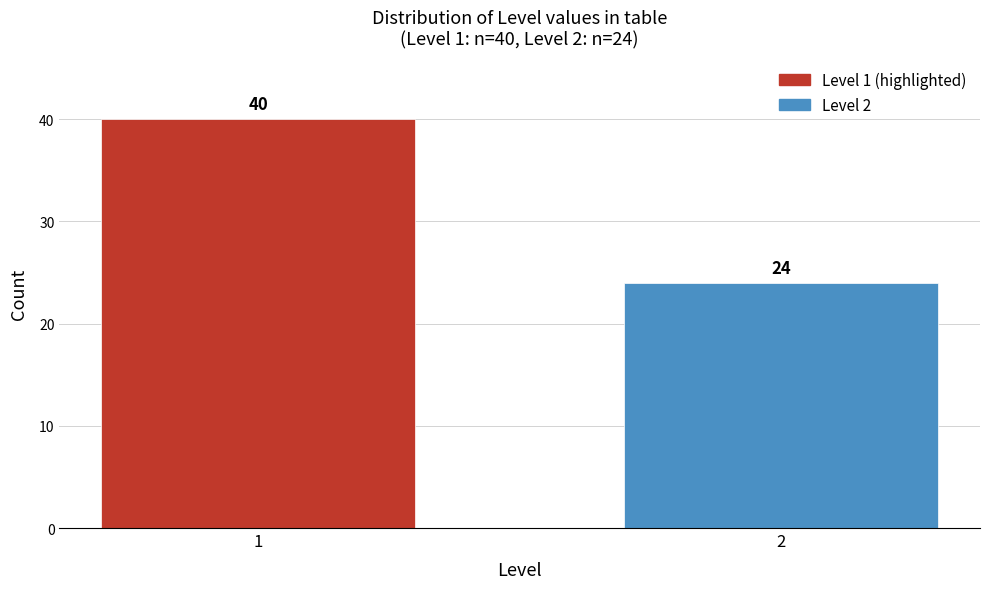

Reading left to right, extract all data points from this chart.

1=40	2=24